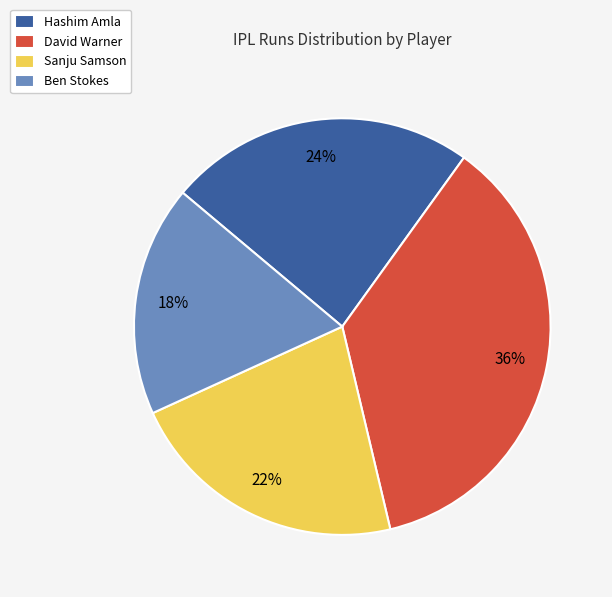

Is there a majority slice in this chart?

No